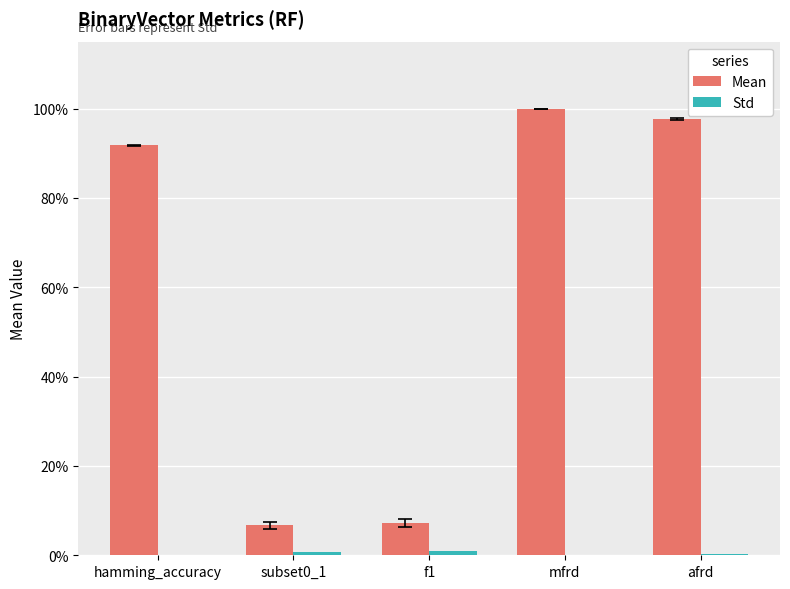

List the labels in order of Std value, largest first.

f1, subset0_1, afrd, hamming_accuracy, mfrd